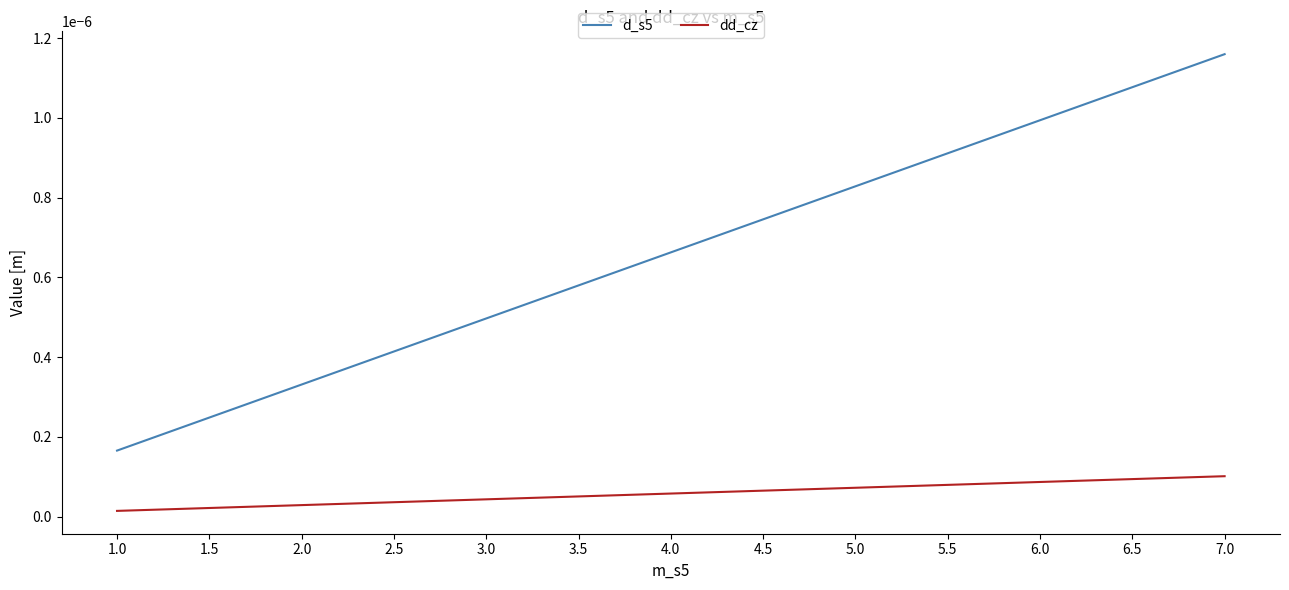

How many categories are shown in the chart?

13